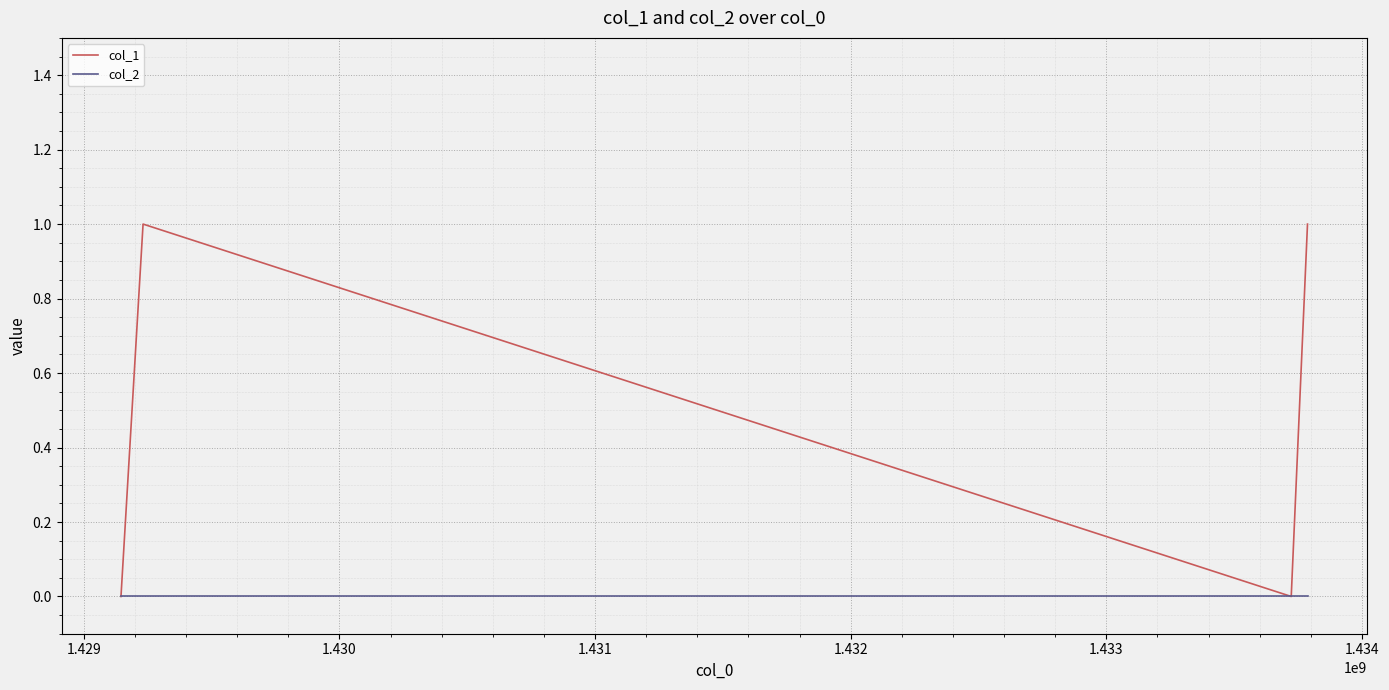

True or false: col_2 has more than 2 points higher than both neighbors.

False